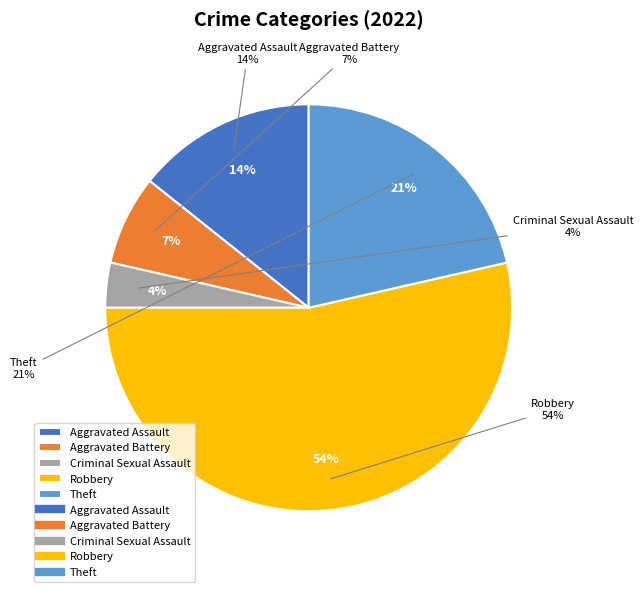

Which category has the smallest portion of the pie?

Criminal Sexual Assault